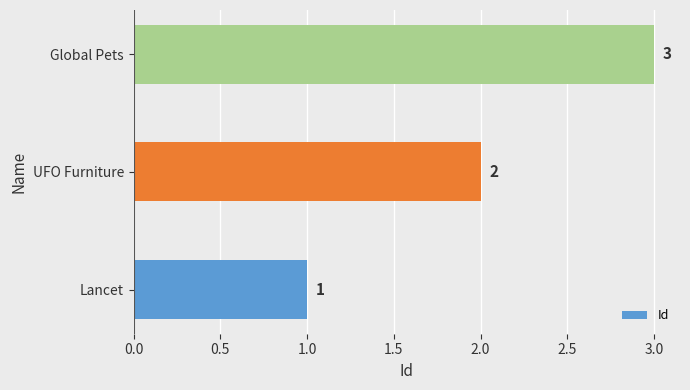

How many values are between 1 and 3?

3